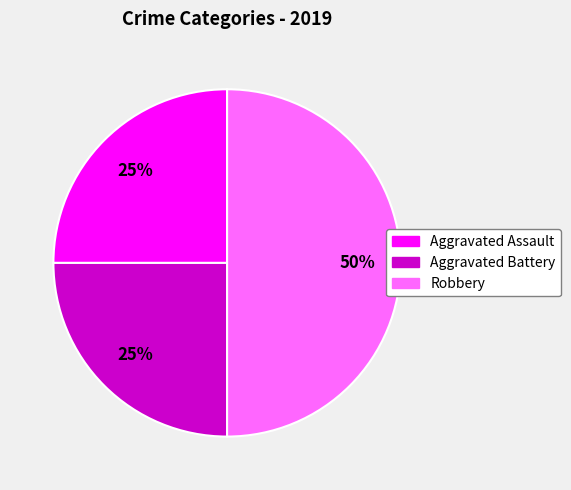

Is it true that Robbery is 50% of the pie?

True